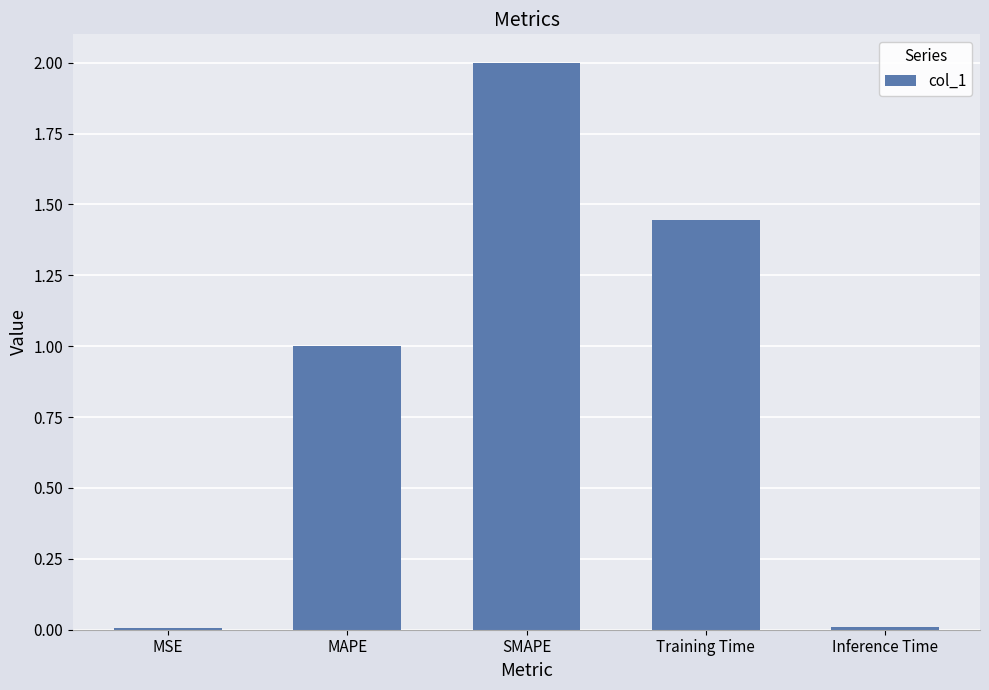

What is the maximum value shown in the chart?

2.0